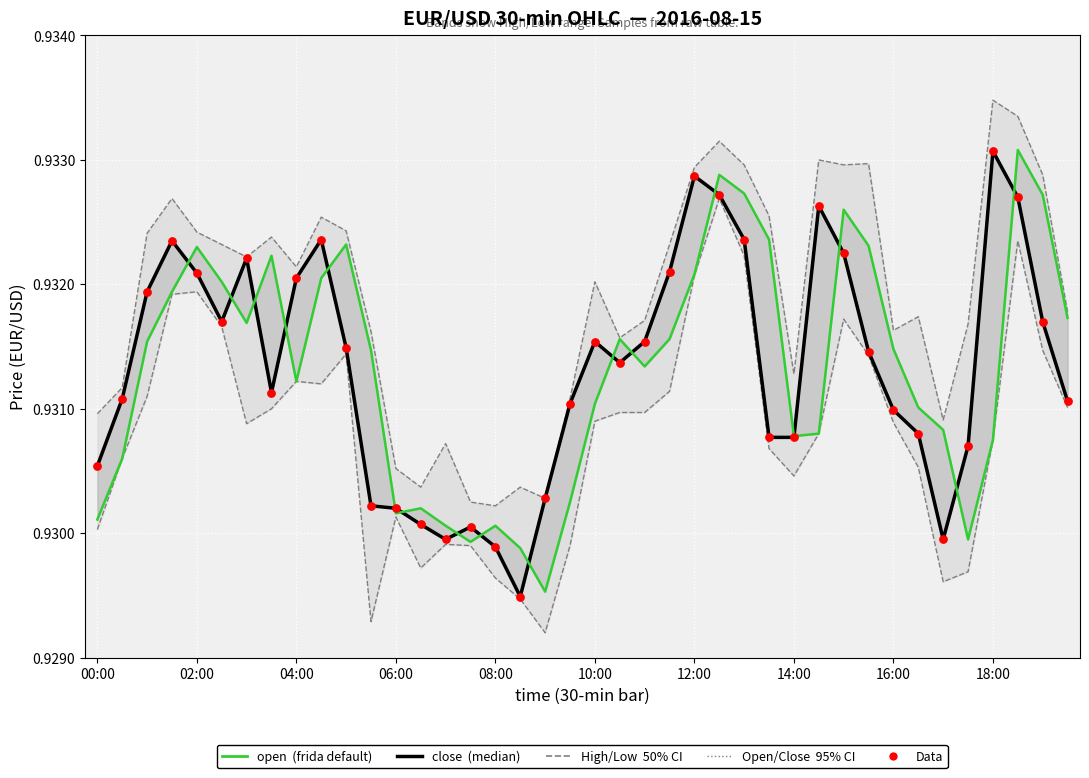

At how many categories does at least one series exceed 0?

40